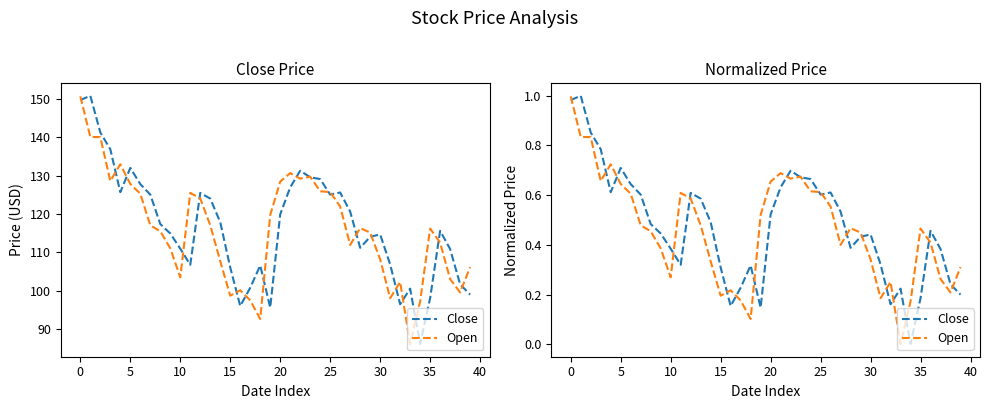

How many lines are shown in the chart?

2